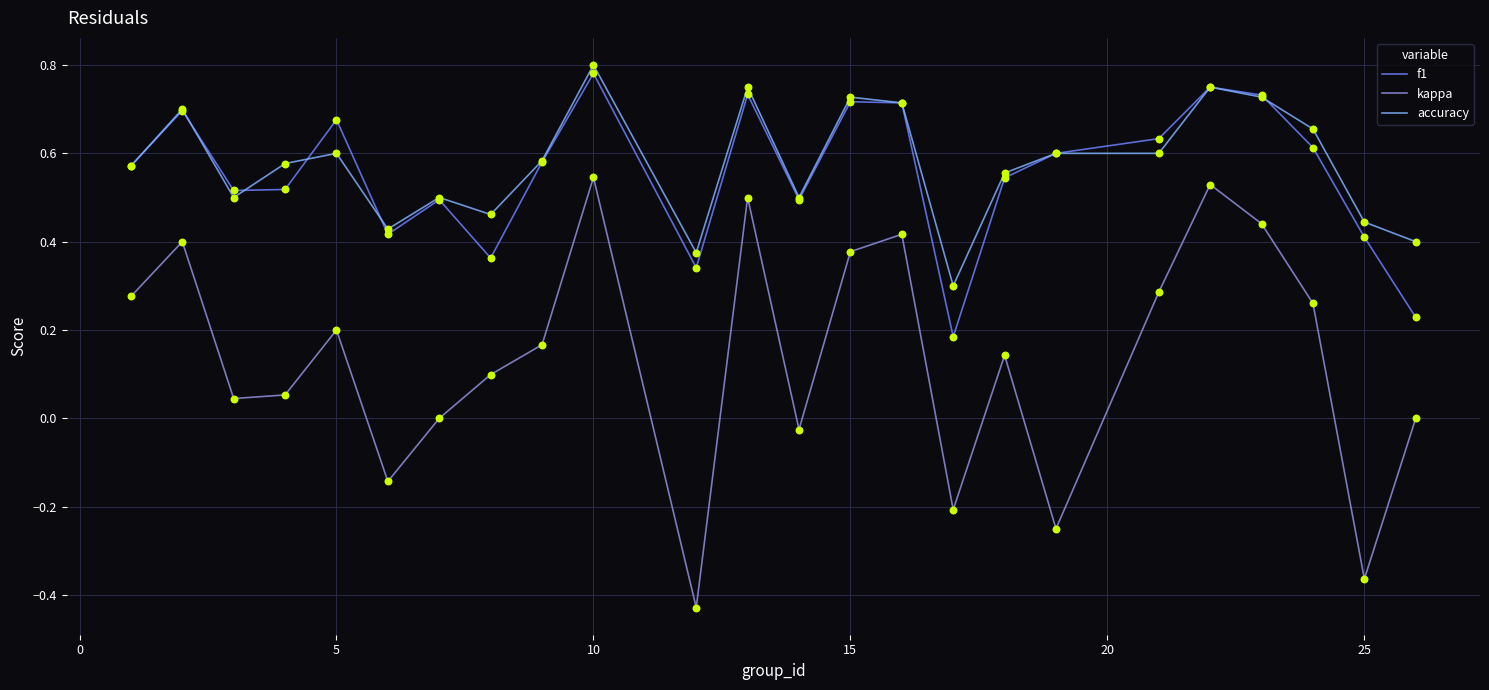

Which series has the widest spread of values?

kappa